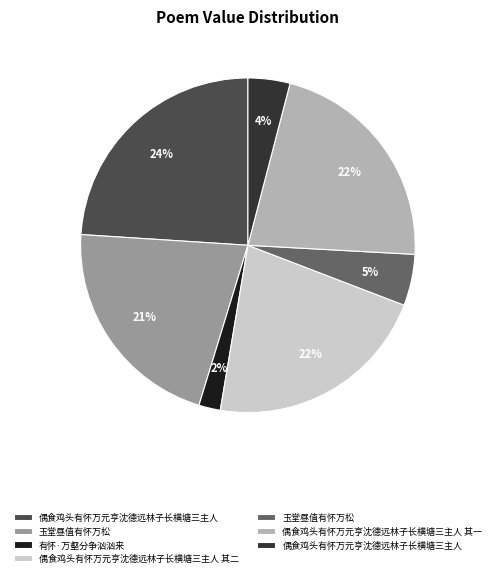

To the nearest percent, what is the average slice percentage?

14%